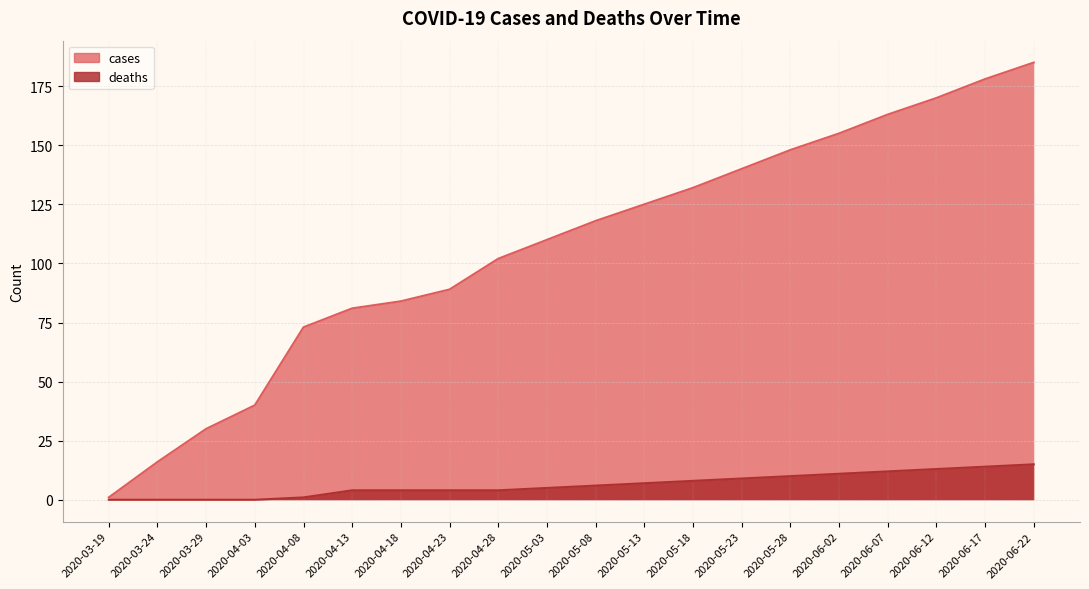

What are all the series names shown in the legend?

cases, deaths